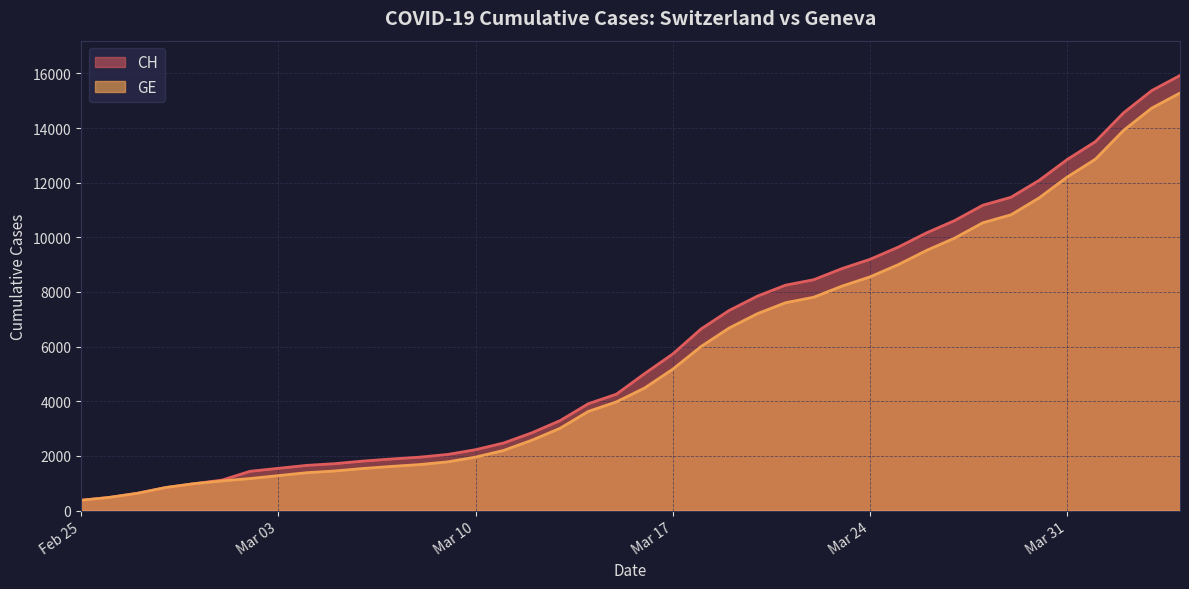

How many lines are shown in the chart?

2